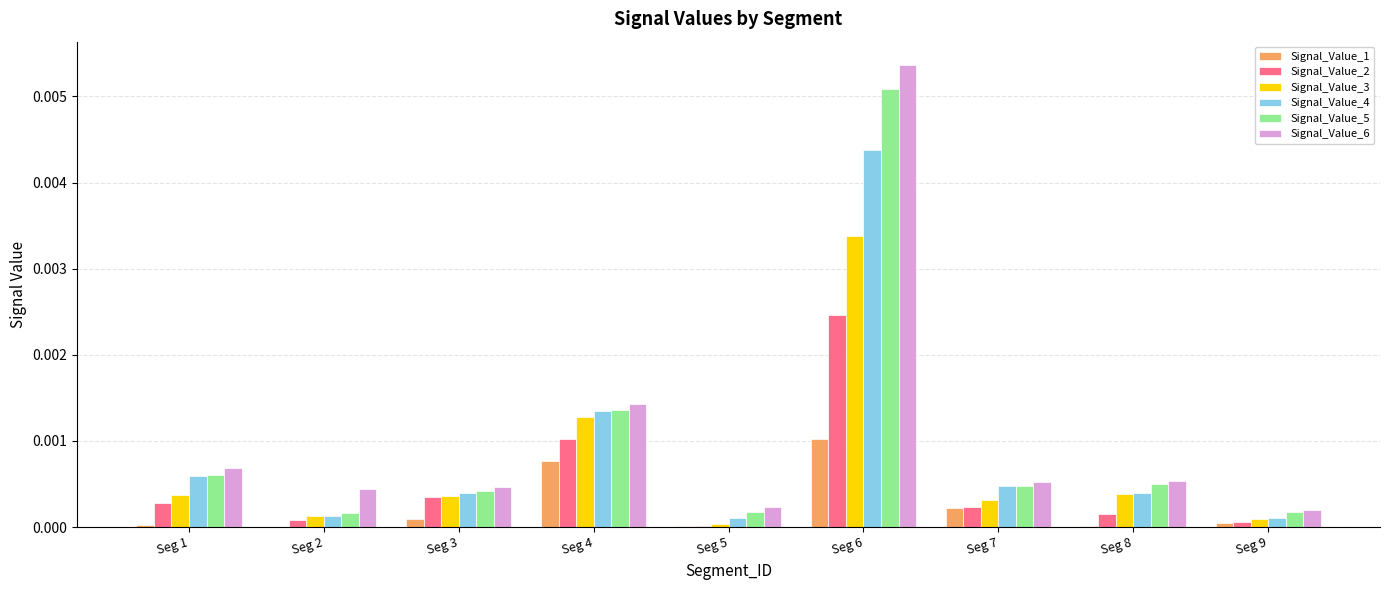

Which category has the highest value across all series?

Seg 6